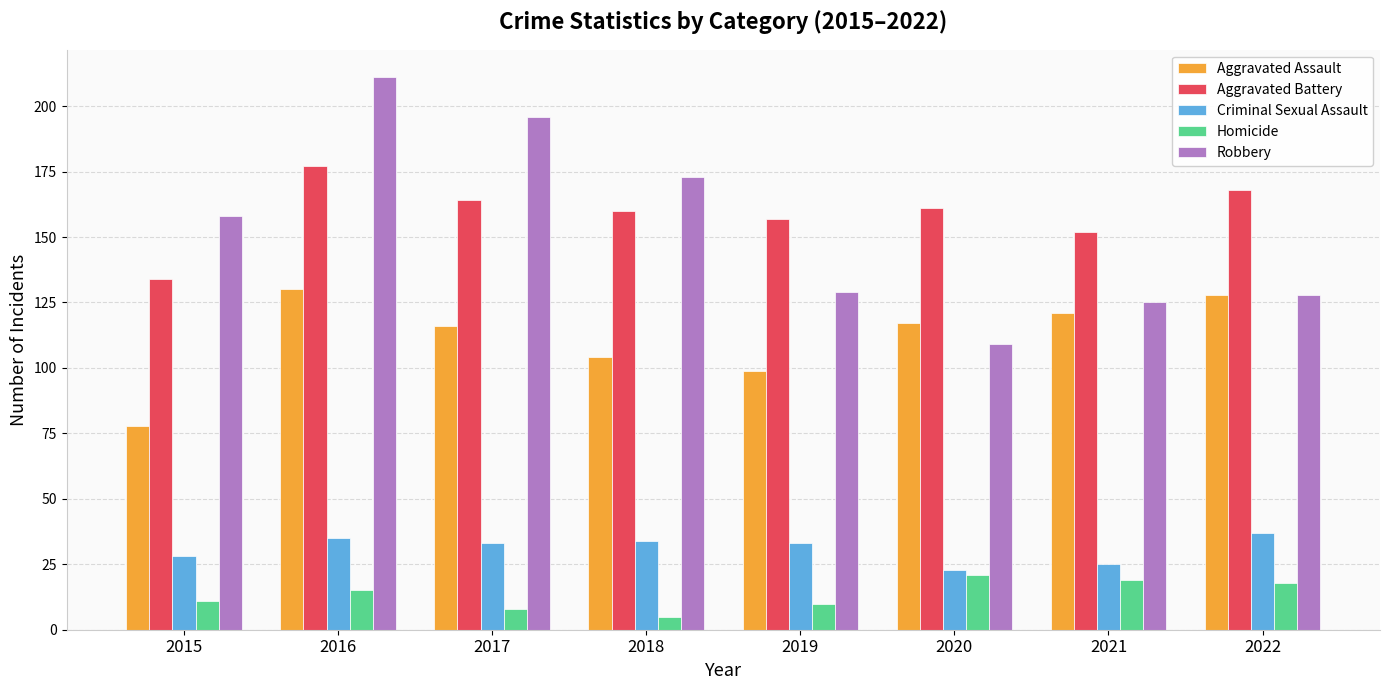

The Criminal Sexual Assault series shows 35 at 2016. True or false?

True